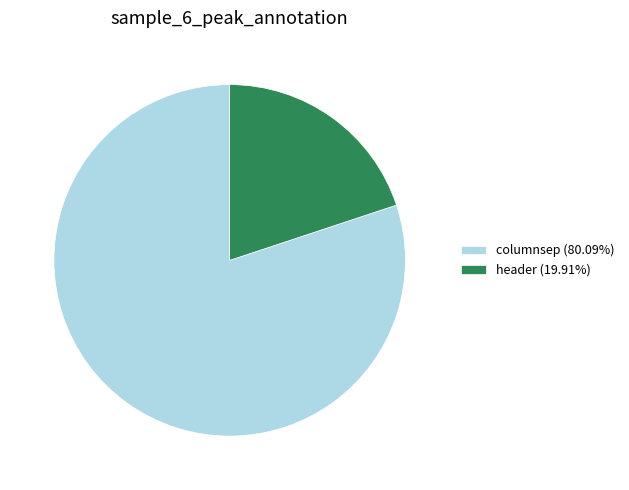

Does columnsep (80.09%) represent more than half of the total?

Yes